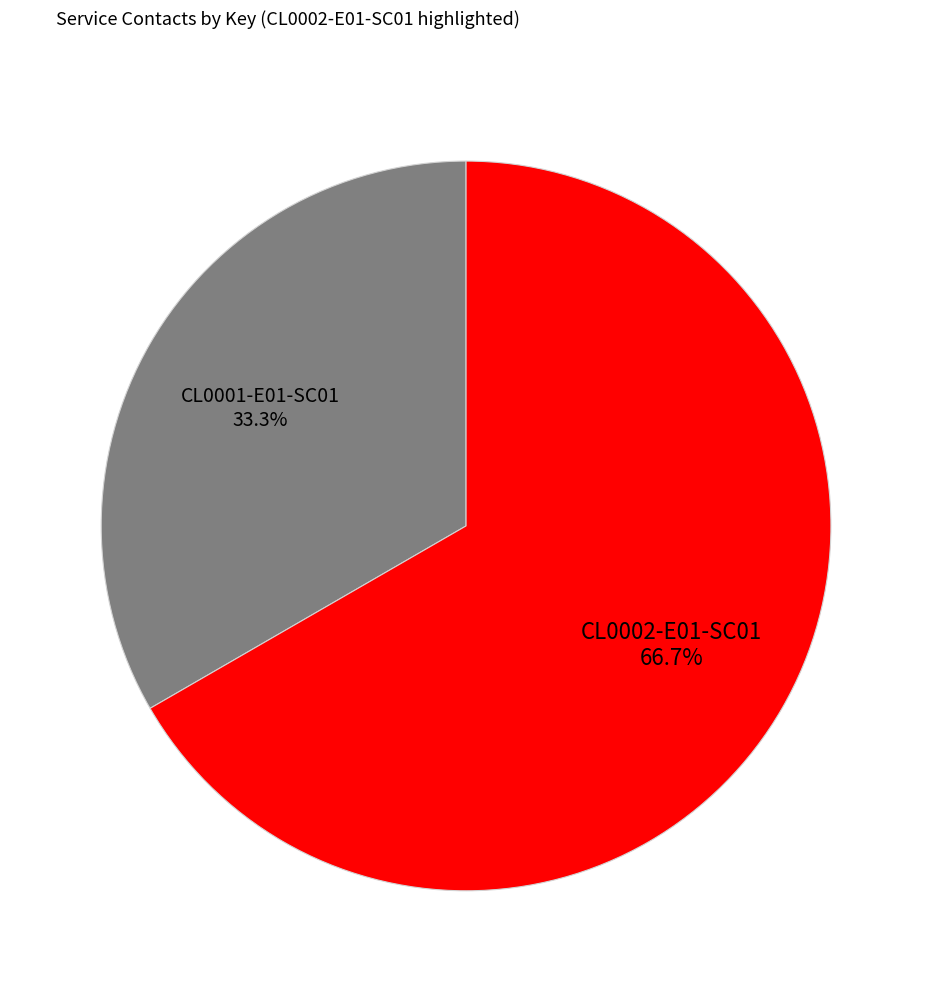

What percentage is the CL0002-E01-SC01 slice, to the nearest percent?

67%